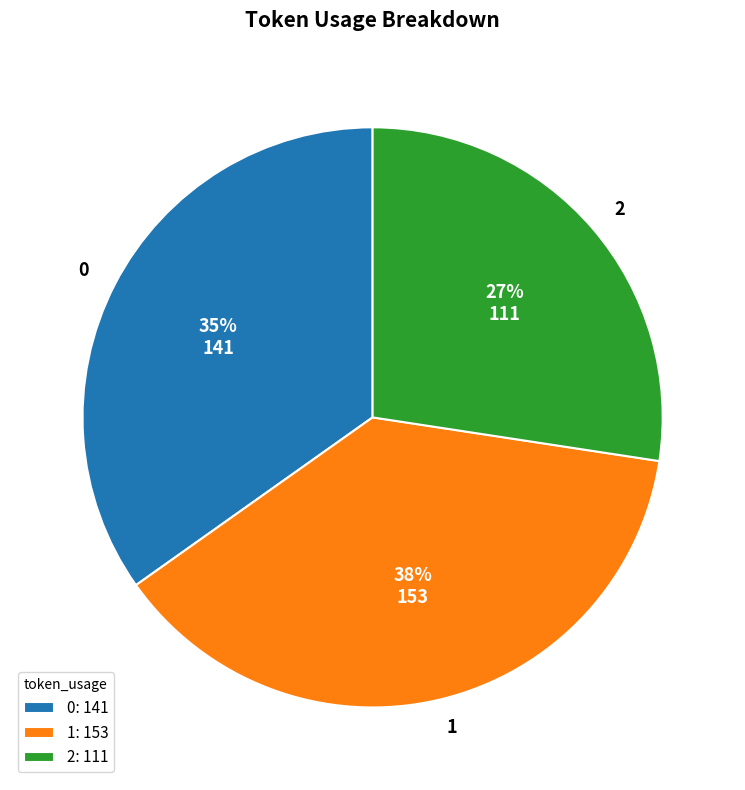

Combined, do 0 and 1 account for over 50%?

Yes